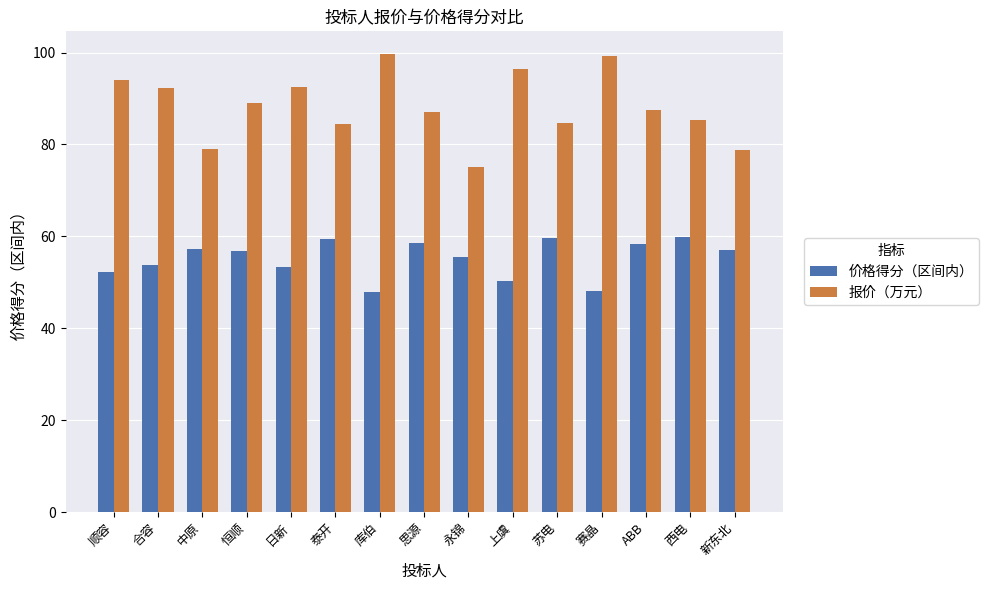

True or false: 报价（万元） has a value of 135.4 at 泰开.

False